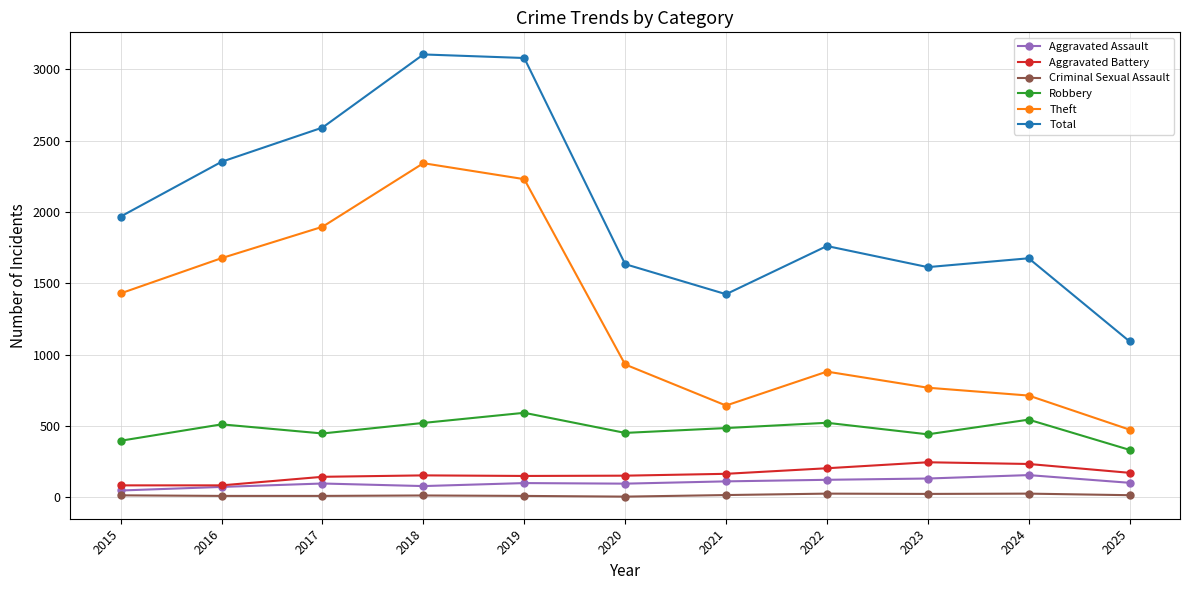

Is the value of Criminal Sexual Assault at 2018 greater than the value of Theft at 2017?

No